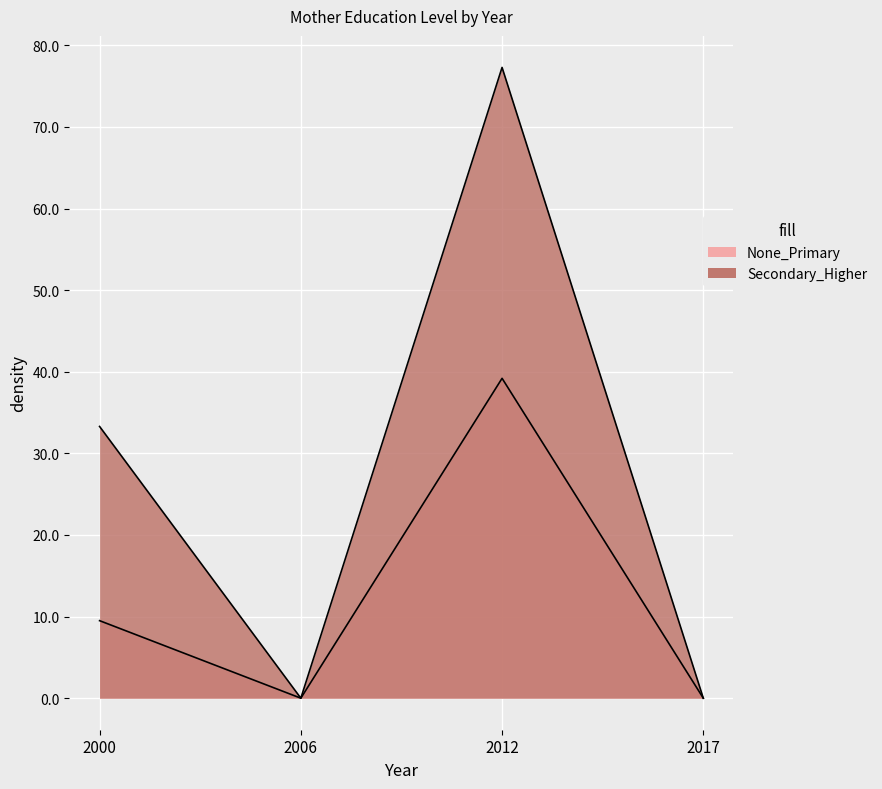

What is the approximate value of None_Primary at 2012?

39.2